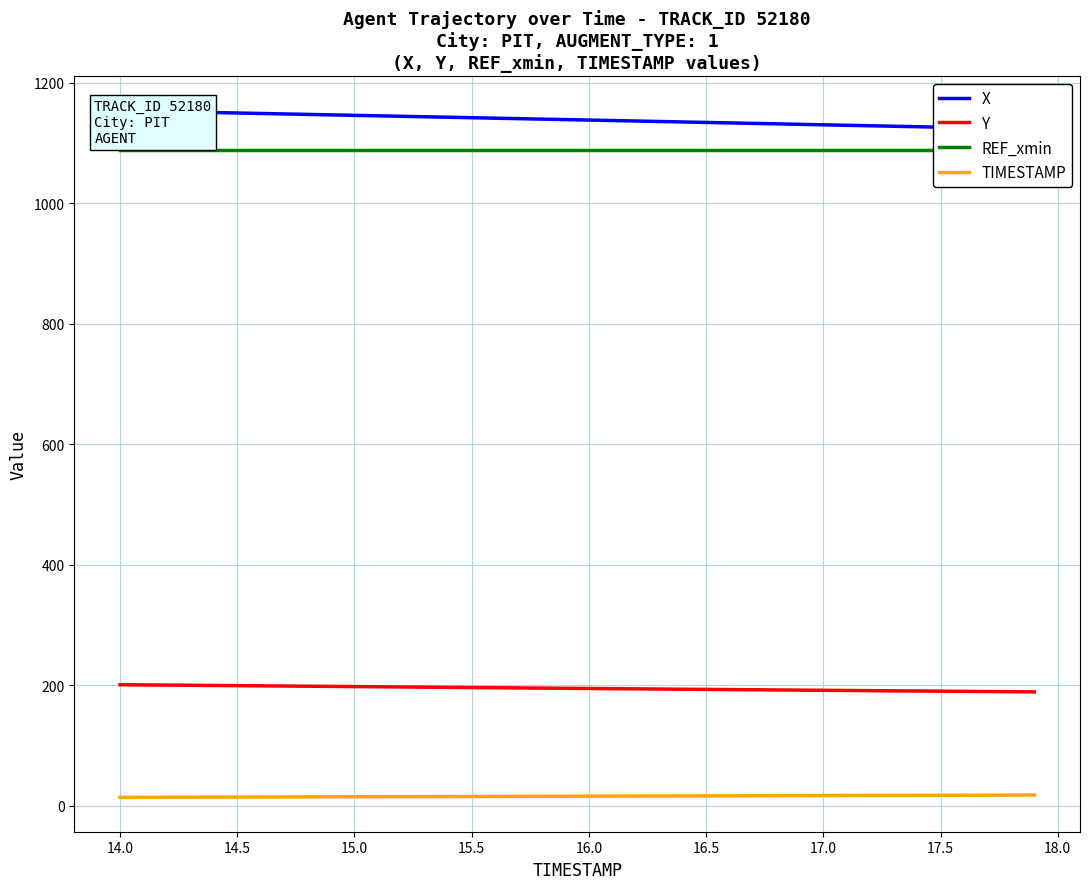

Reading right to left, list all the values displayed in this chart.

X: 1123.5	1124.2	1125.0	1125.8	1126.6	1127.4	1128.2	1129.0	1129.8	1130.6	1131.4	1132.2	1133.0	1133.7	1134.5	1135.3	1136.1	1136.9	1137.7	1138.5	1139.2	1140.0	1140.8	1141.6	1142.4	1143.2	1143.9	1144.7	1145.5	1146.3	1147.1	1147.8	1148.6	1149.4	1150.2	1151.0	1151.8	1152.6	1153.3	1154.1
Y: 189.2	189.4	189.7	190.0	190.3	190.6	190.9	191.2	191.5	191.8	192.1	192.4	192.7	193.0	193.3	193.6	193.9	194.2	194.5	194.8	195.1	195.4	195.7	196.0	196.4	196.7	197.0	197.3	197.6	197.9	198.3	198.6	198.9	199.2	199.5	199.8	200.1	200.4	200.7	201.0
REF_xmin: 1089.2	1089.2	1089.2	1089.2	1089.2	1089.2	1089.2	1089.2	1089.2	1089.2	1089.2	1089.2	1089.2	1089.2	1089.2	1089.2	1089.2	1089.2	1089.2	1089.2	1089.2	1089.2	1089.2	1089.2	1089.2	1089.2	1089.2	1089.2	1089.2	1089.2	1089.2	1089.2	1089.2	1089.2	1089.2	1089.2	1089.2	1089.2	1089.2	1089.2
TIMESTAMP: 17.9	17.8	17.7	17.6	17.5	17.4	17.3	17.2	17.1	17.0	16.9	16.8	16.7	16.6	16.5	16.4	16.3	16.2	16.1	16.0	15.9	15.8	15.7	15.6	15.5	15.4	15.3	15.2	15.1	15.0	14.9	14.8	14.7	14.6	14.5	14.4	14.3	14.2	14.1	14.0